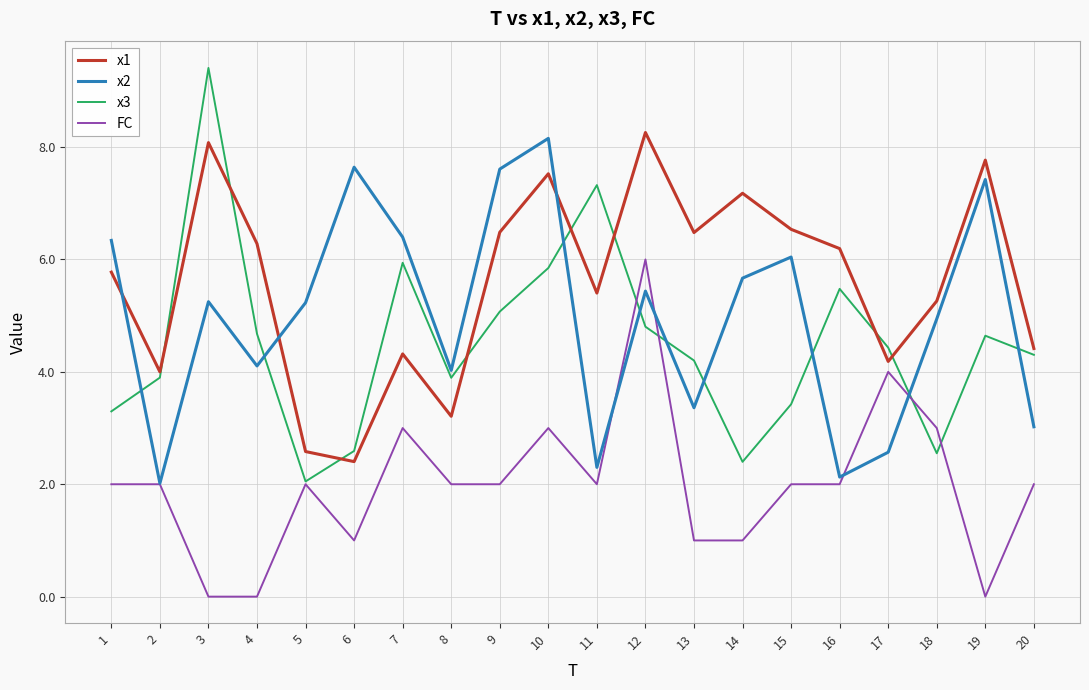

Is the value of x3 at 2 greater than the value of x1 at 19?

No